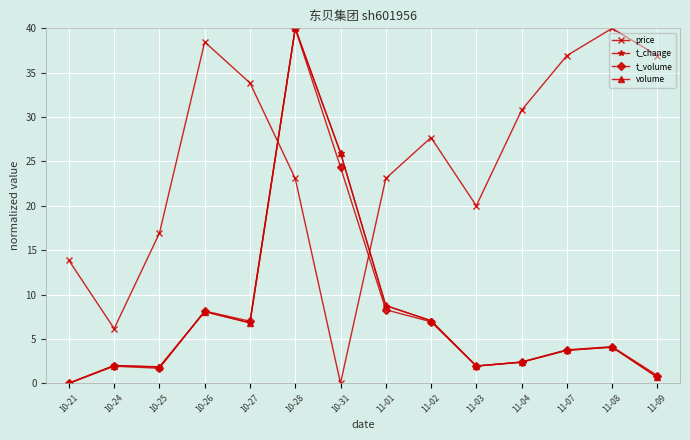

What is the label of the 2nd point from the right?

11-08